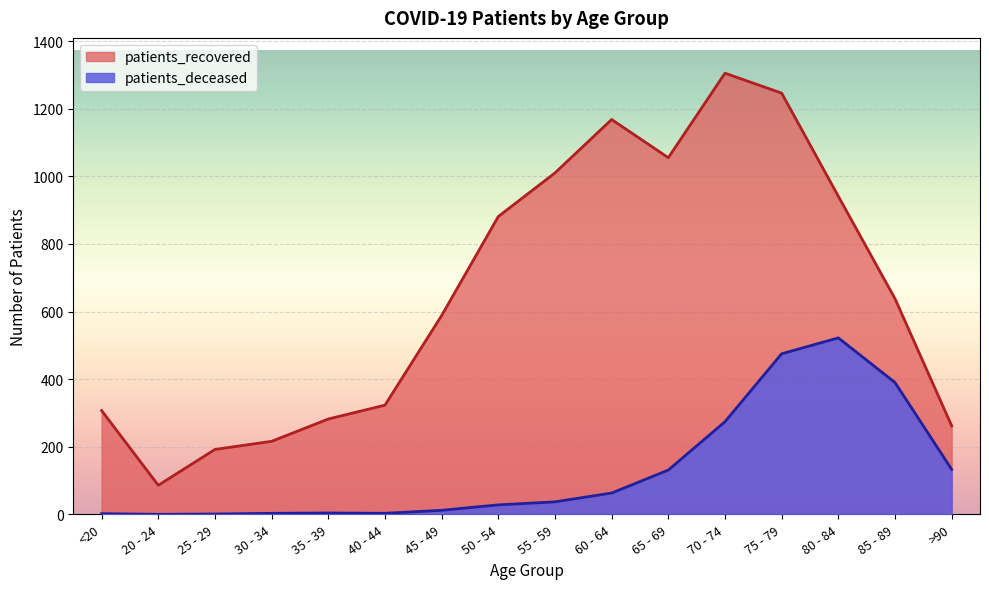

At which category is the sum across all series the highest?

75 - 79